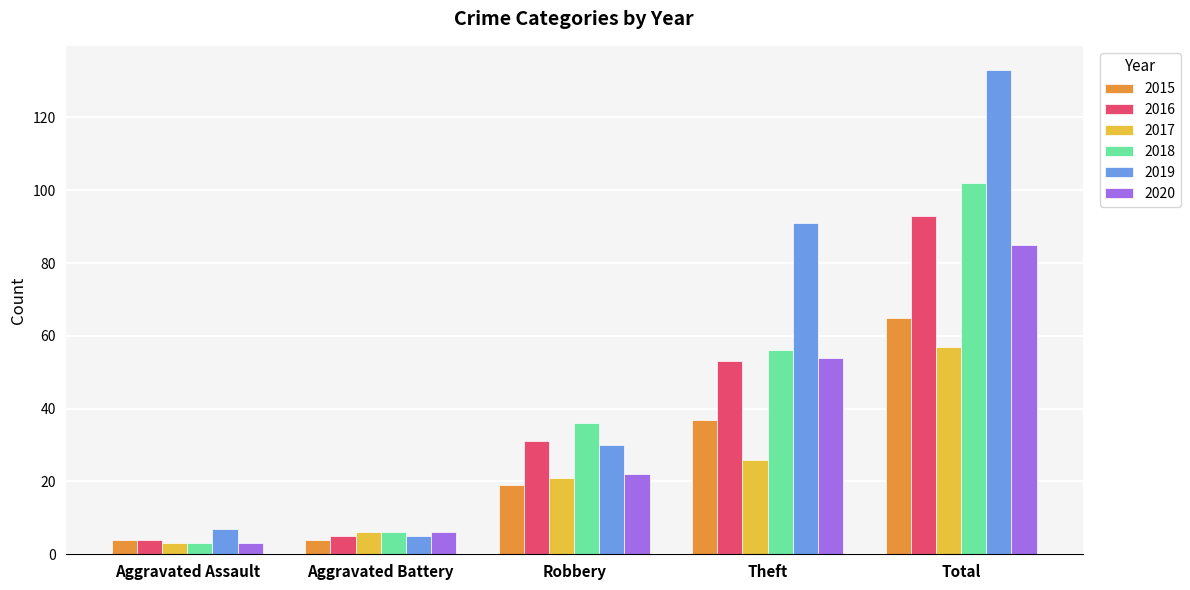

Reading right to left, what are all the values shown in this chart?

2015: 65	37	19	4	4
2016: 93	53	31	5	4
2017: 57	26	21	6	3
2018: 102	56	36	6	3
2019: 133	91	30	5	7
2020: 85	54	22	6	3